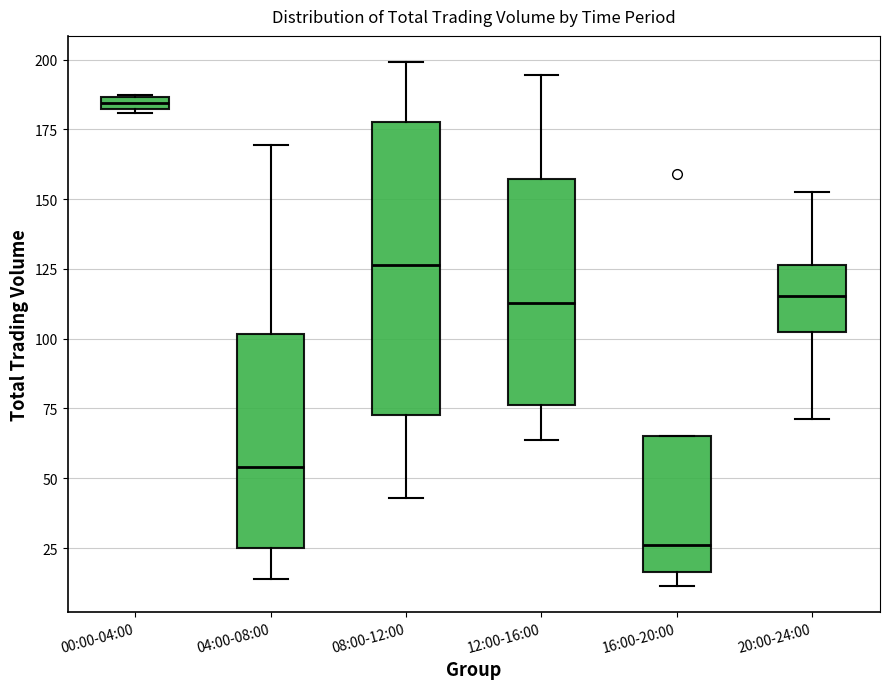

Where is the lower edge of the box for 04:00-08:00 on the y-axis? The values are not printed on the chart, so give them approximately, as read against the axis.

25